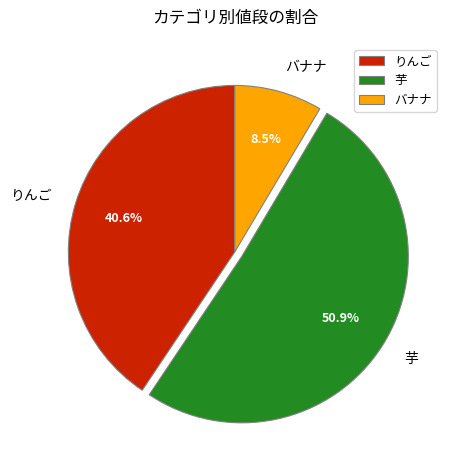

How many slices are in this pie chart?

3